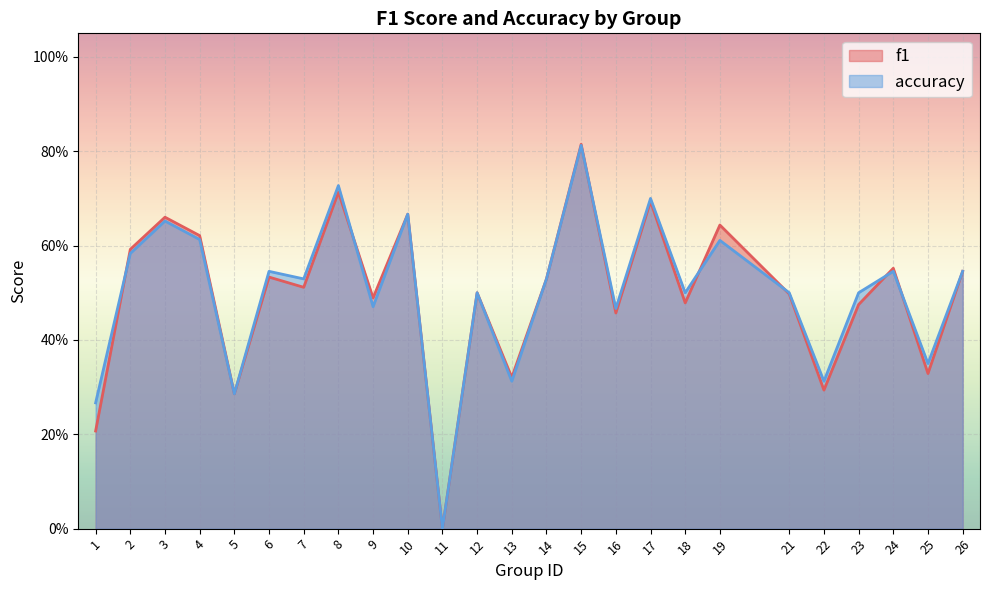

Rank the categories by accuracy value from lowest to highest.

11, 1, 5, 13, 22, 25, 16, 9, 12, 18, 21, 23, 7, 14, 6, 24, 26, 2, 19, 4, 3, 10, 17, 8, 15